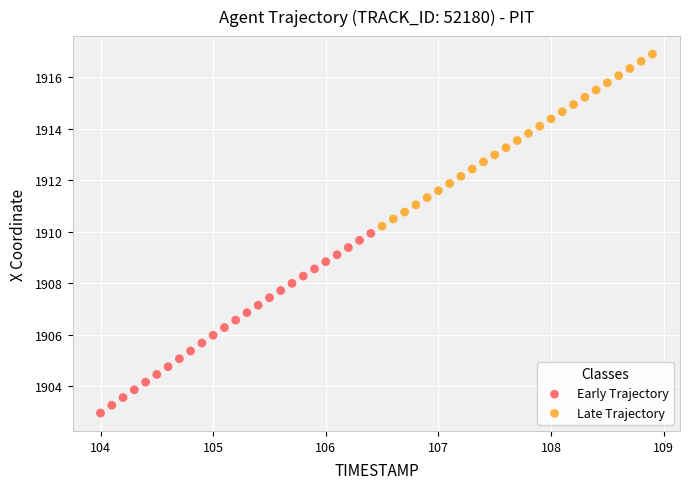

Which series contains the lowest Y value?

Early Trajectory